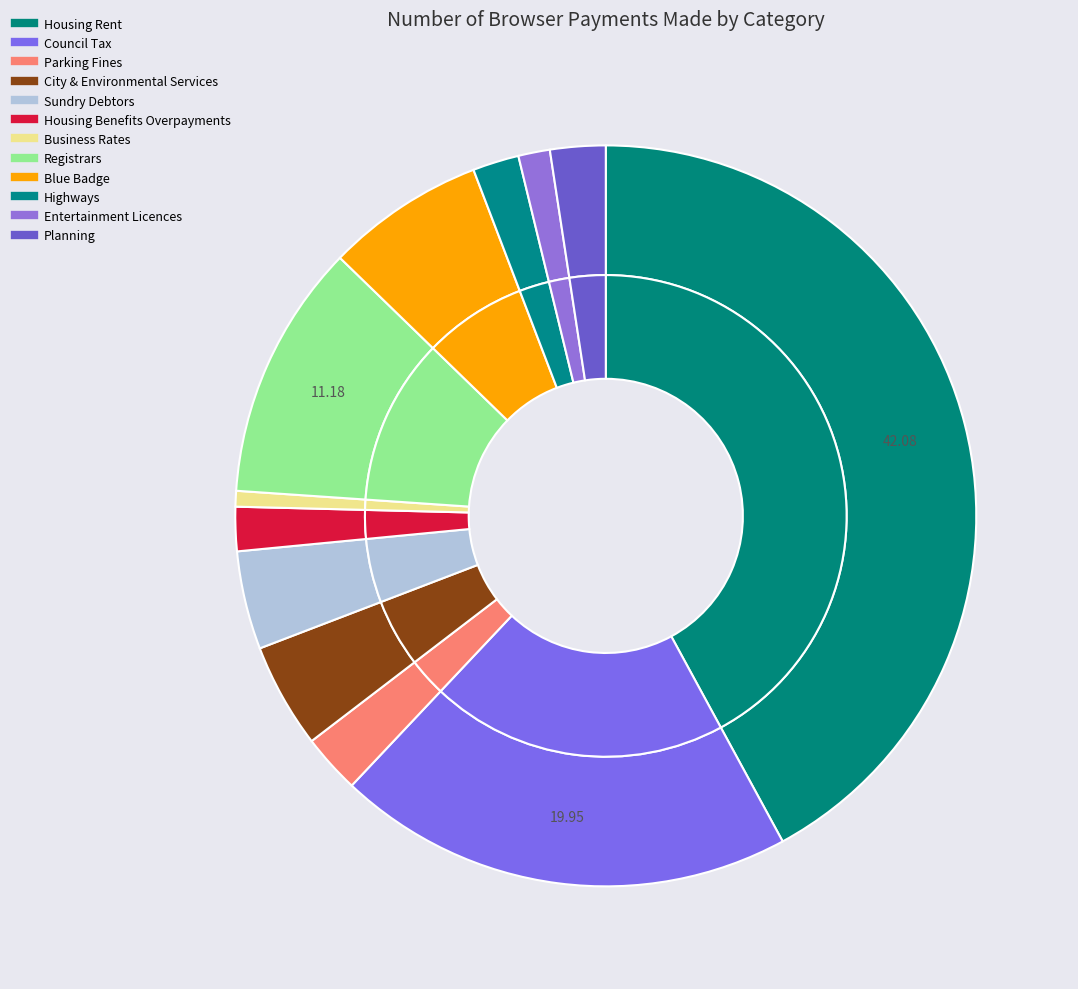

True or false: Housing Benefits Overpayments accounts for 2% of the total.

True